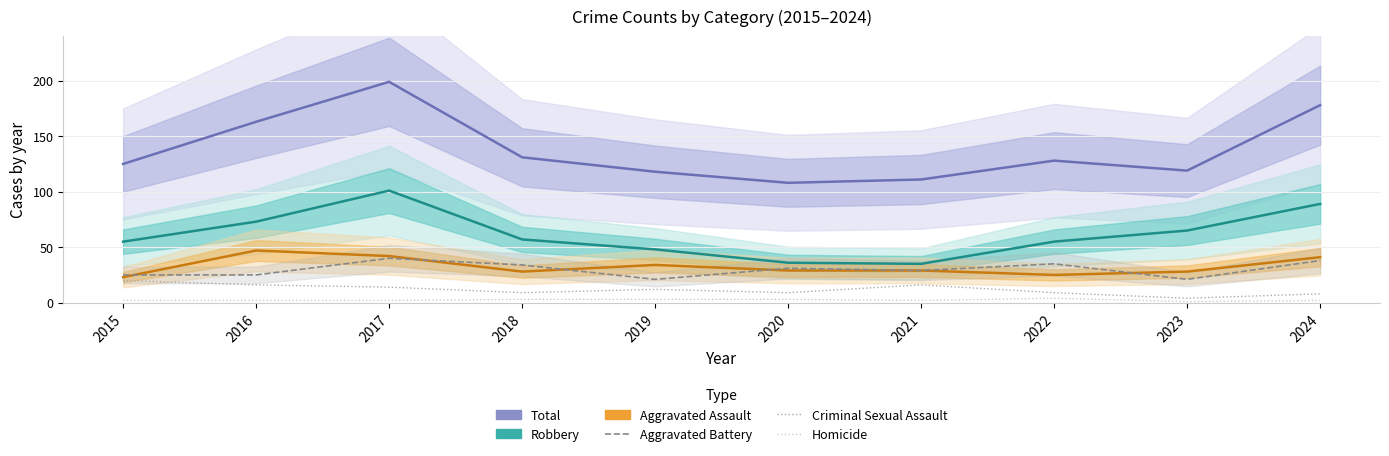

The Criminal Sexual Assault series shows 9 at 2018. True or false?

True